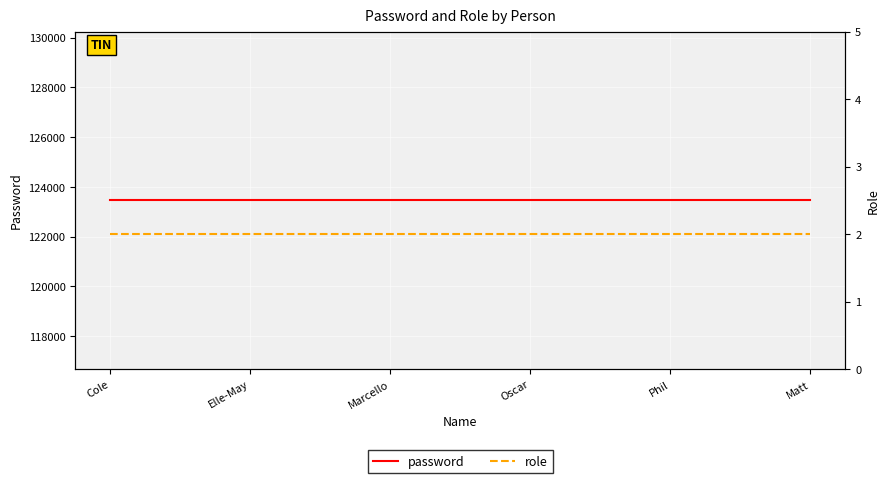

True or false: password has more than 1 interior local peaks.

False